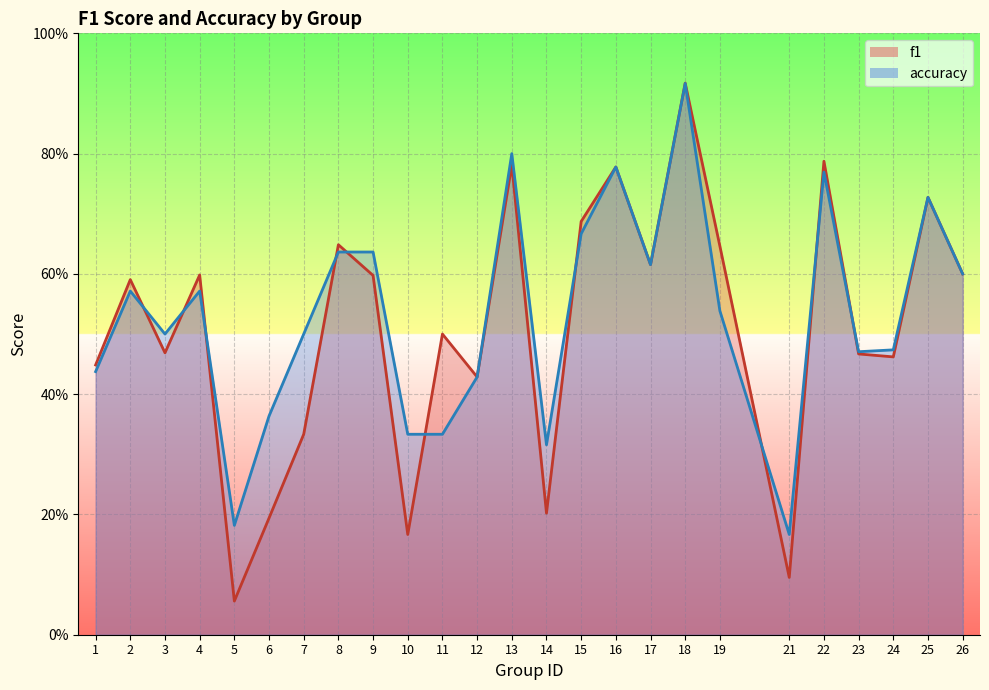

Reading right to left, transcribe all the data shown in this chart.

f1: 26=0.6	25=0.7	24=0.5	23=0.5	22=0.8	21=0.1	19=0.6	18=0.9	17=0.6	16=0.8	15=0.7	14=0.2	13=0.8	12=0.4	11=0.5	10=0.2	9=0.6	8=0.6	7=0.3	6=0.2	5=0.1	4=0.6	3=0.5	2=0.6	1=0.4
accuracy: 26=0.6	25=0.7	24=0.5	23=0.5	22=0.8	21=0.2	19=0.5	18=0.9	17=0.6	16=0.8	15=0.7	14=0.3	13=0.8	12=0.4	11=0.3	10=0.3	9=0.6	8=0.6	7=0.5	6=0.4	5=0.2	4=0.6	3=0.5	2=0.6	1=0.4